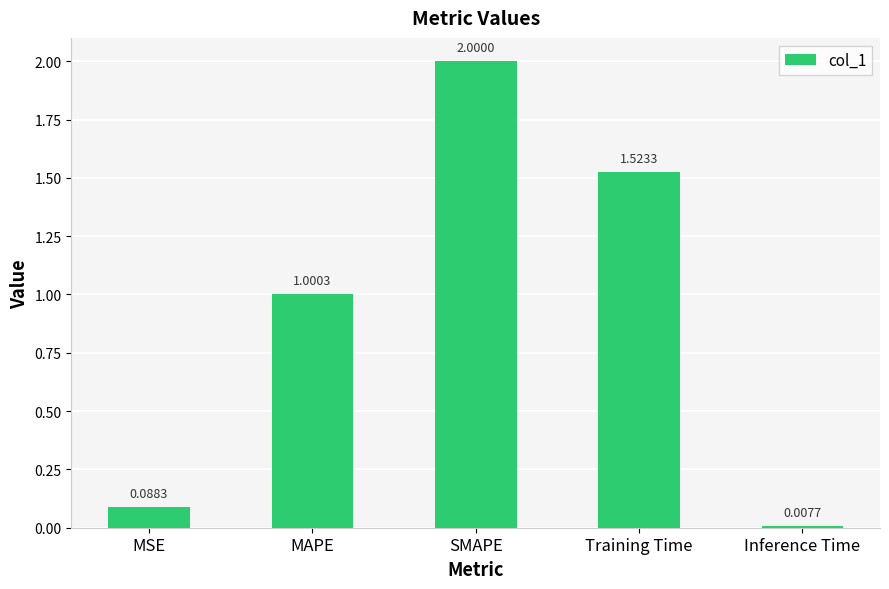

Rank the categories by value from highest to lowest.

SMAPE, Training Time, MAPE, MSE, Inference Time